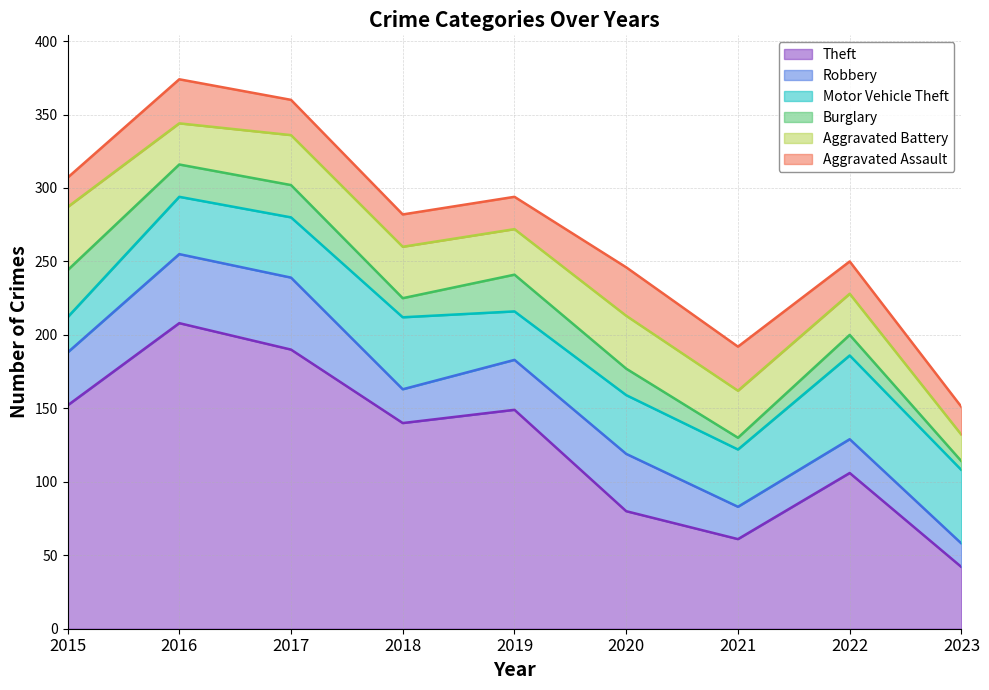

What is the total value across all series at 2023?

151